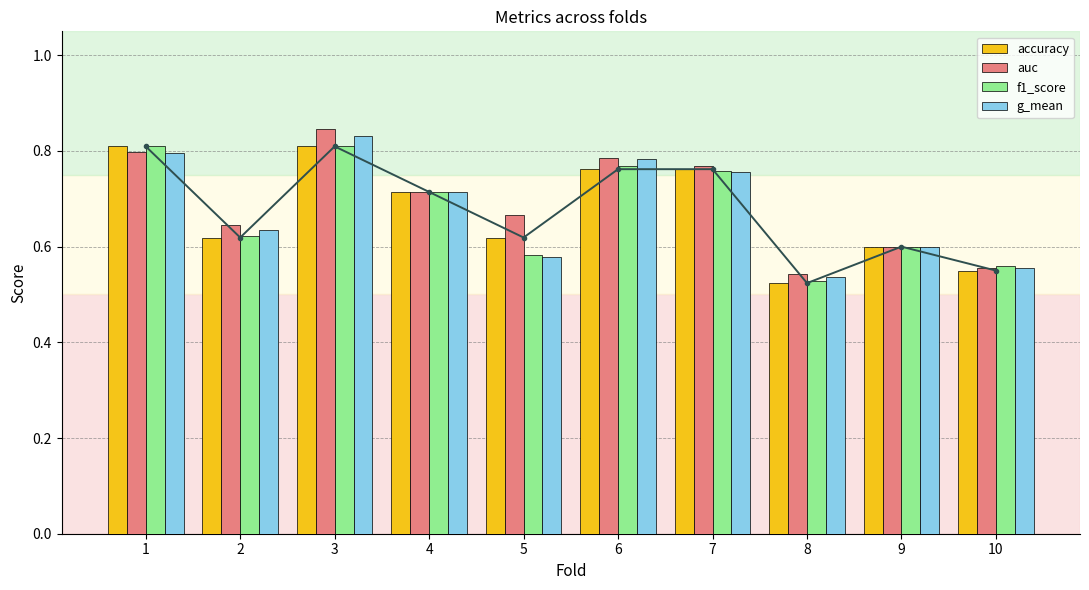

What is the difference between the maximum and second lowest values in the g_mean series?

0.3